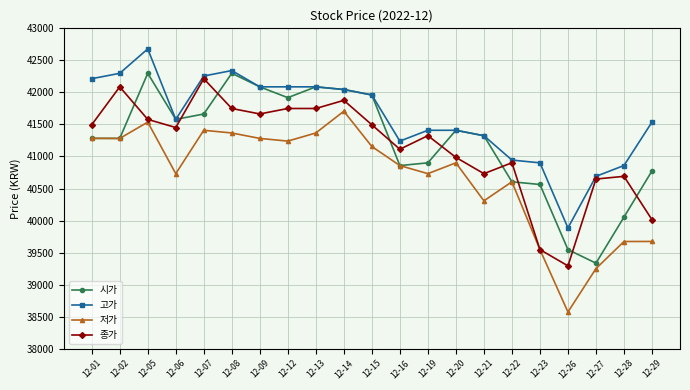

True or false: 고가 and 종가 cross at least once.

False